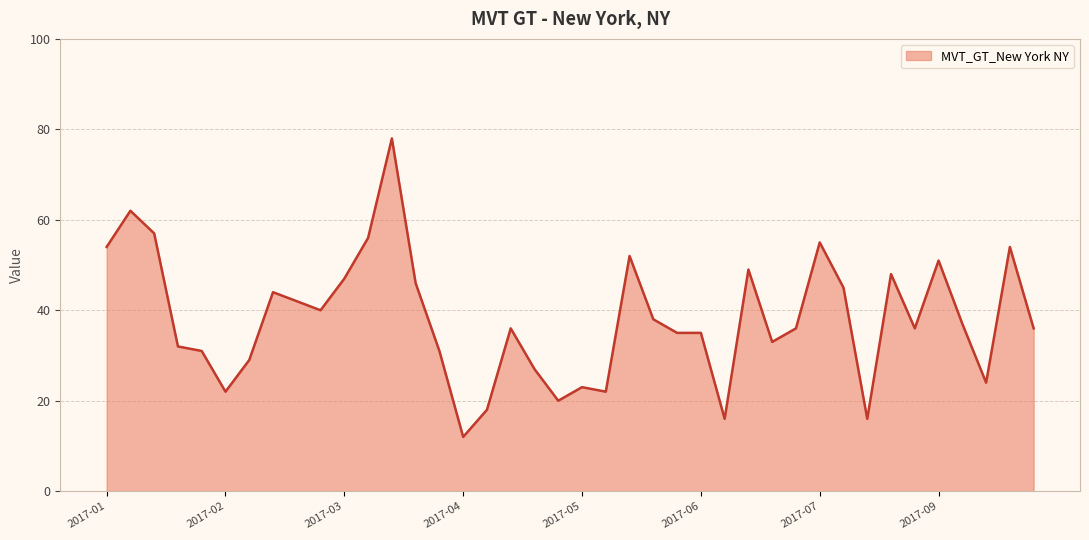

What is the difference between the maximum and minimum values?

66